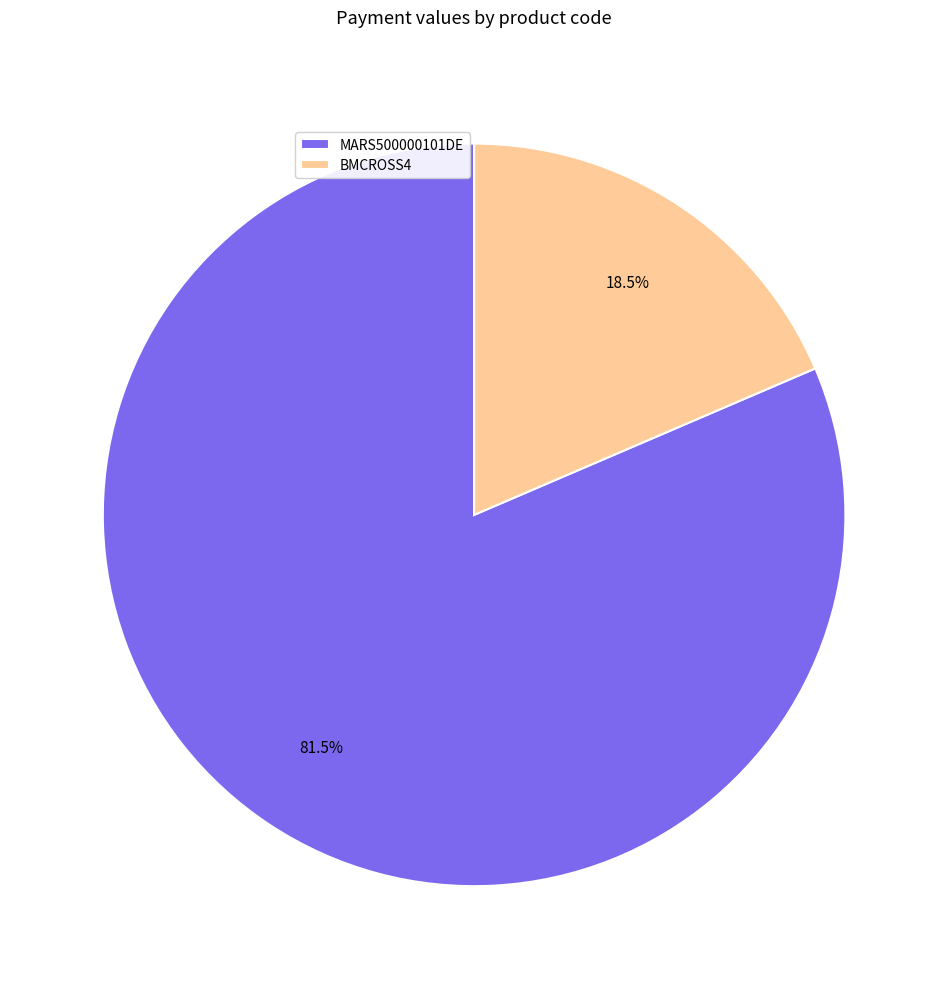

To the nearest percent, what is the difference between the largest and smallest slice percentages?

63%